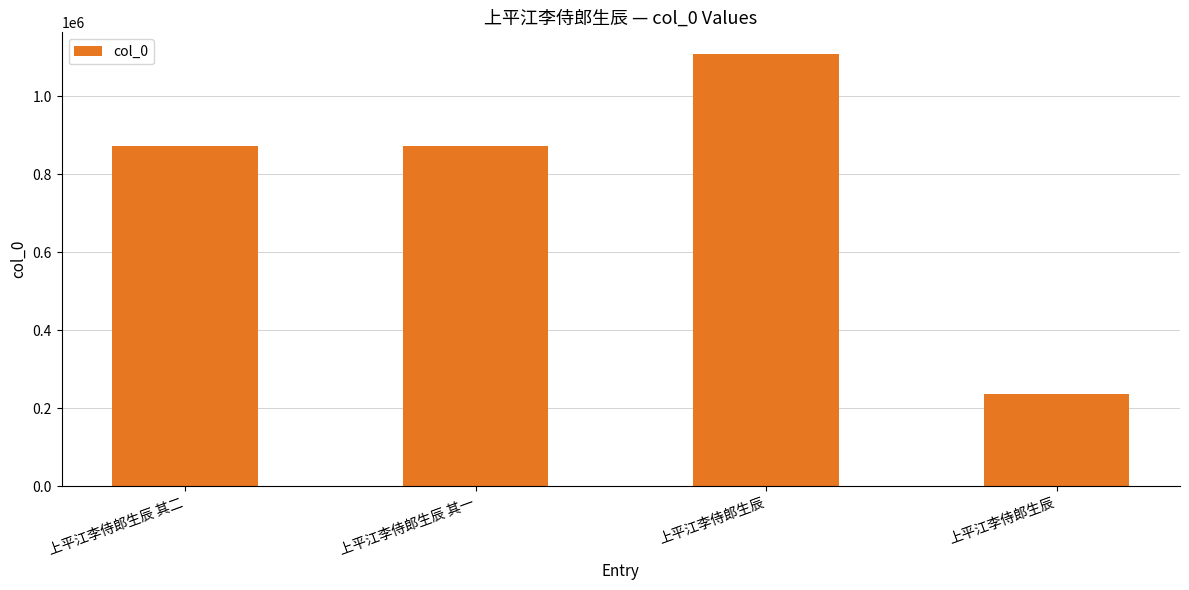

At which category does the chart reach its peak across all series?

上平江李侍郎生辰